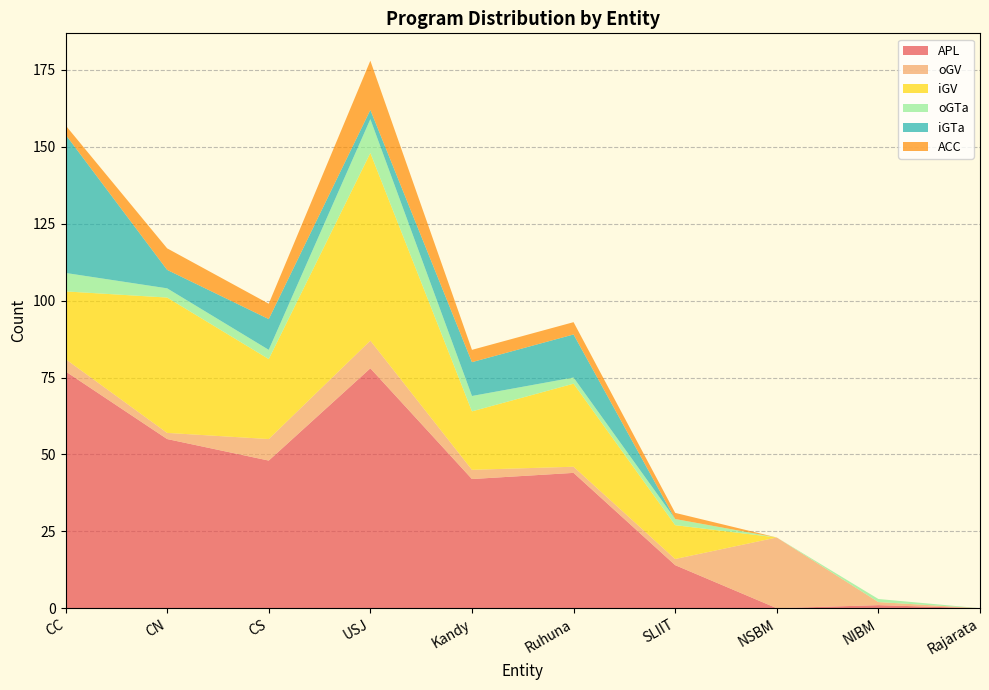

Reading right to left, what are all the values shown in this chart?

APL: 0	1	0	14	44	42	78	48	55	77
oGV: 0	1	23	2	2	3	9	7	2	4
iGV: 0	0	0	11	27	19	61	26	44	22
oGTa: 0	1	0	2	2	5	11	3	3	6
iGTa: 0	0	0	0	14	11	3	10	6	45
ACC: 0	0	0	2	4	4	16	5	7	3